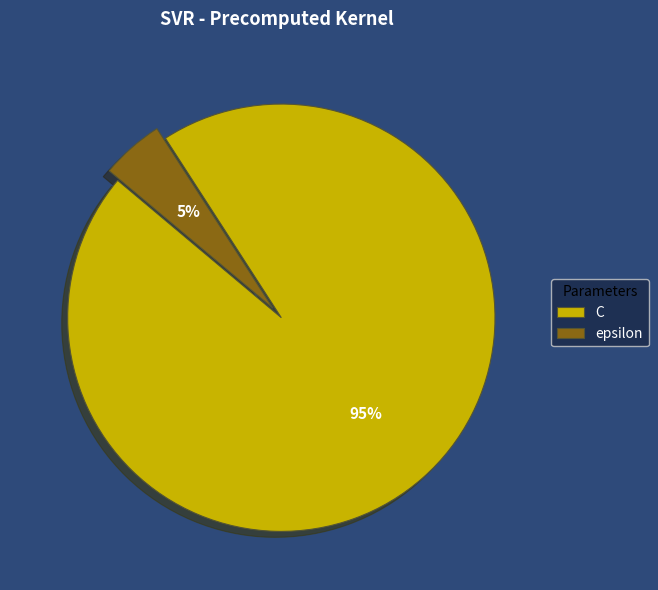

Which category has the smallest portion of the pie?

epsilon